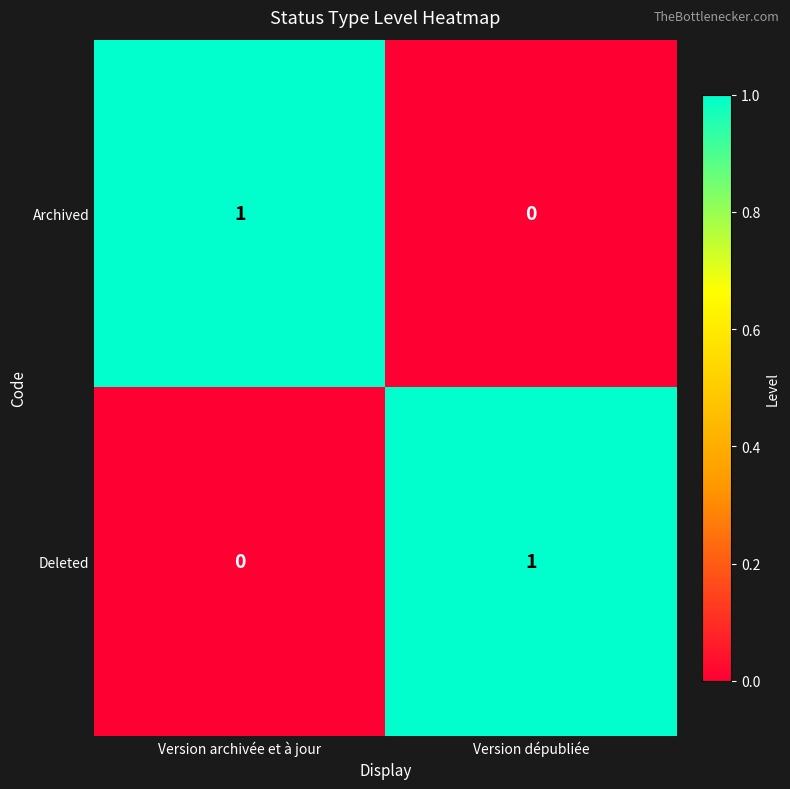

True or false: Deleted has a value of 0 at Version archivée et à jour.

True